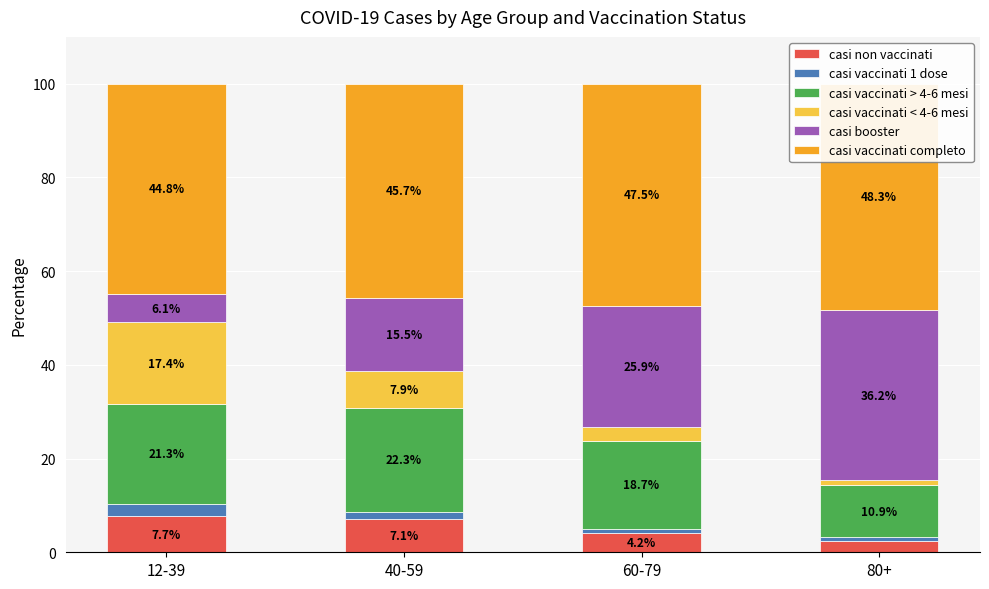

List the series in order of their peak value, lowest first.

casi vaccinati 1 dose, casi non vaccinati, casi vaccinati < 4-6 mesi, casi vaccinati > 4-6 mesi, casi booster, casi vaccinati completo